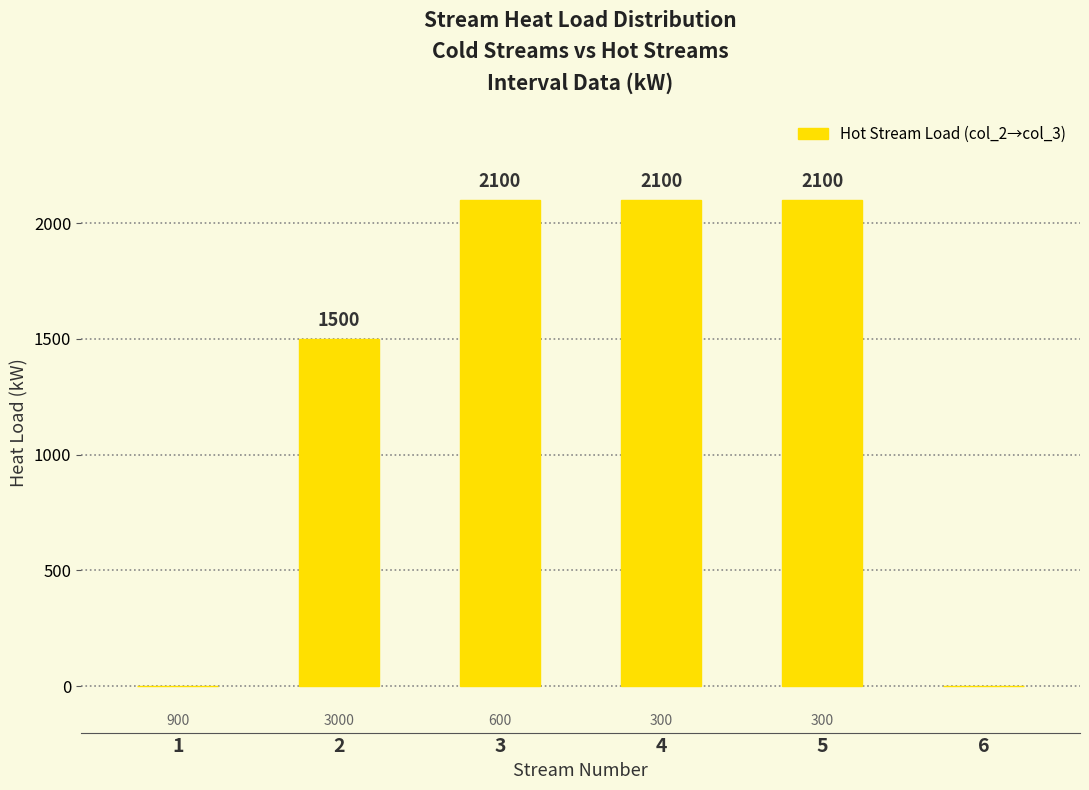

Reading left to right, transcribe all the data shown in this chart.

0	1500	2100	2100	2100	0